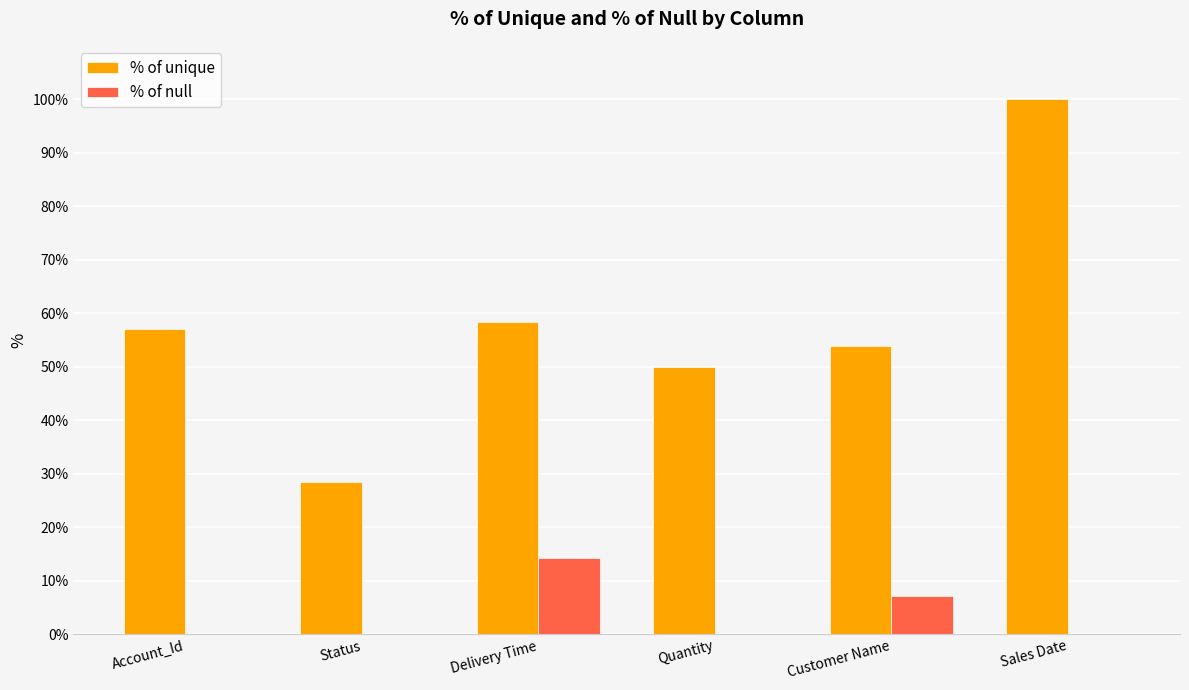

What is the average value of the % of null series?

3.6